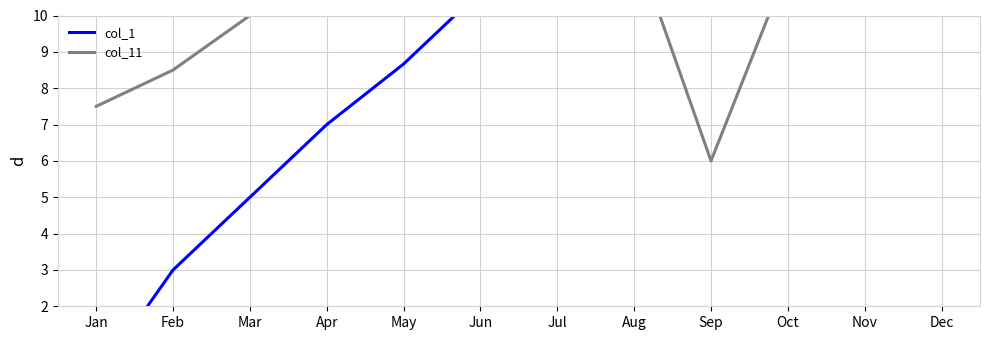

What is the difference between the second highest and second lowest values in the col_11 series?

4.5